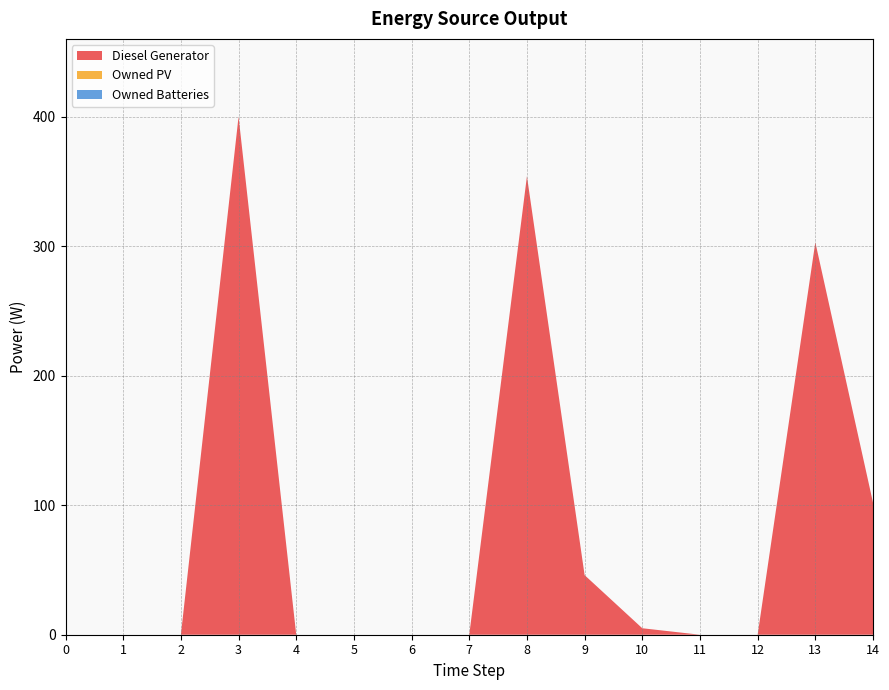

Reading left to right, extract all data points from this chart.

Diesel Generator: 0=0	1=0	2=0	3=400	4=0	5=0	6=0	7=0	8=354	9=46	10=5	11=0	12=0	13=303	14=102
Owned PV: 0=0	1=0	2=0	3=0	4=0	5=0	6=0	7=0	8=0	9=0	10=0	11=0	12=0	13=0	14=0
Owned Batteries: 0=0	1=0	2=0	3=0	4=0	5=0	6=0	7=0	8=0	9=0	10=0	11=0	12=0	13=0	14=0